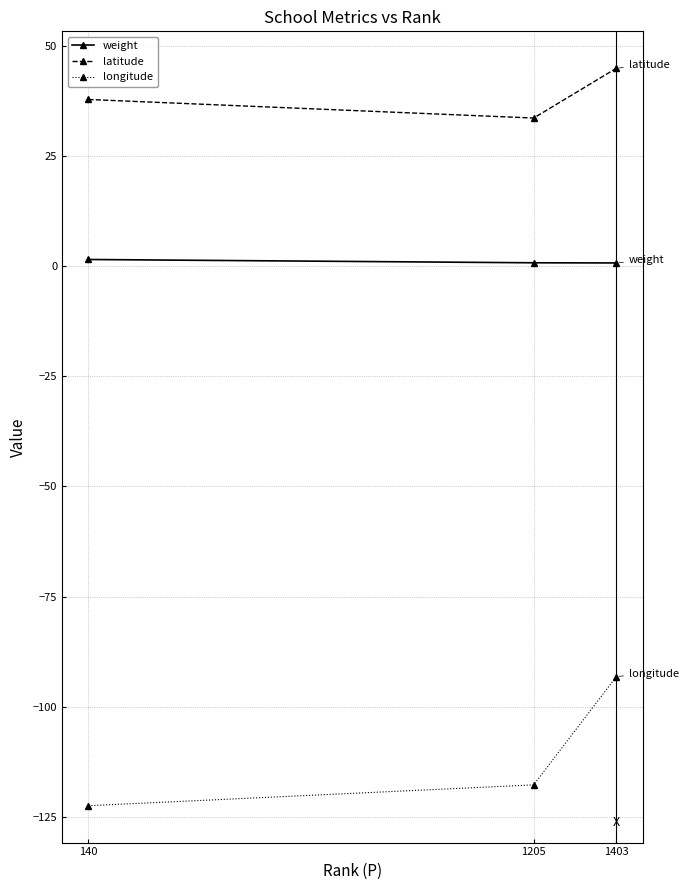

What is the average value of the longitude series?

-111.1